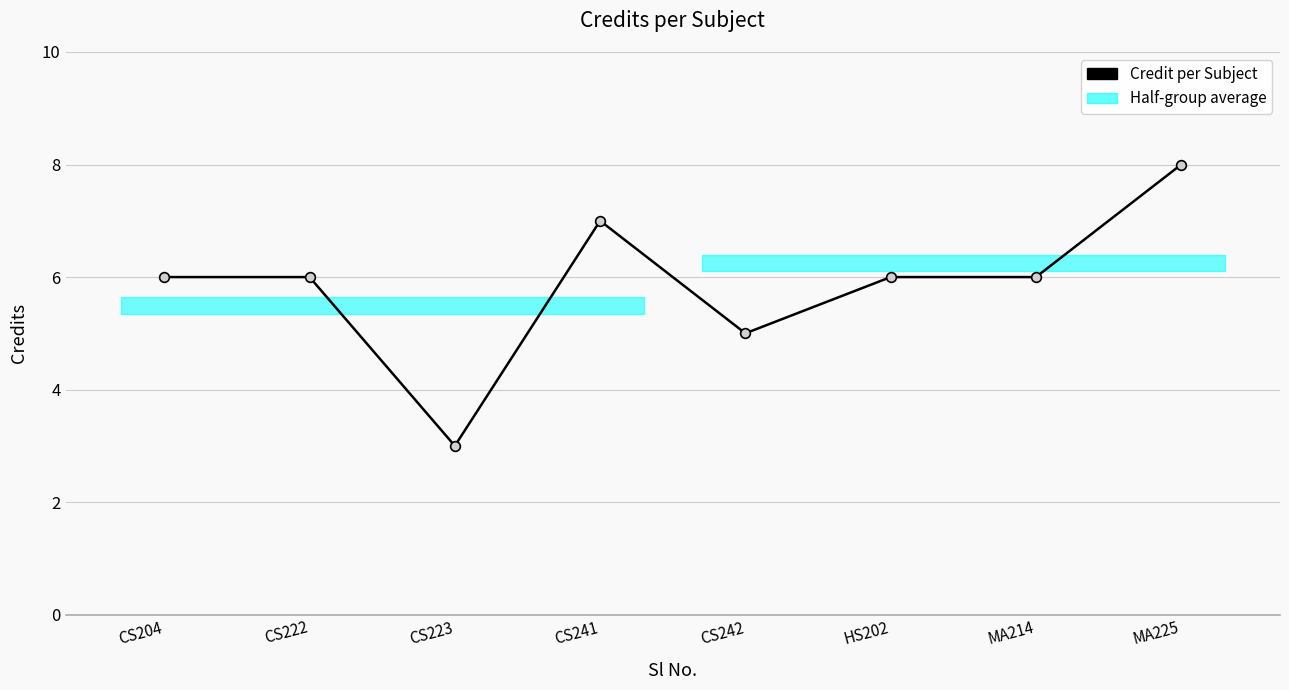

Which label corresponds to the smallest value in the chart?

CS223